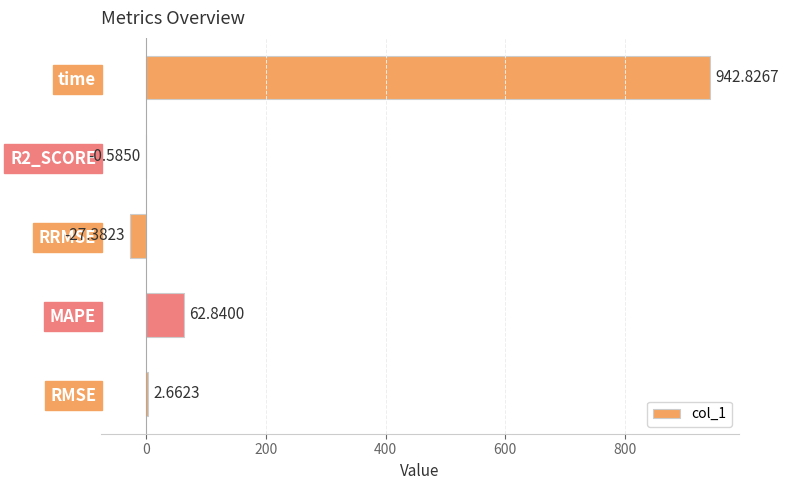

How many positive values are there?

3